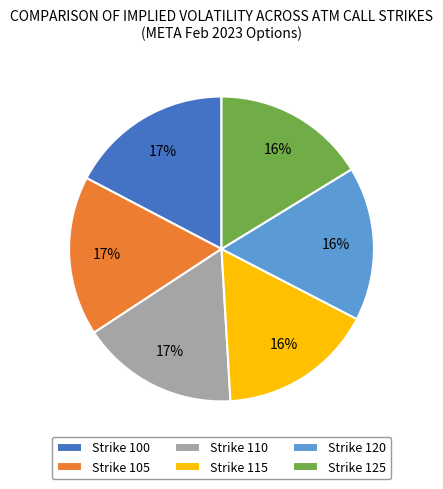

To the nearest percent, what percentage of the pie is Strike 115?

16%